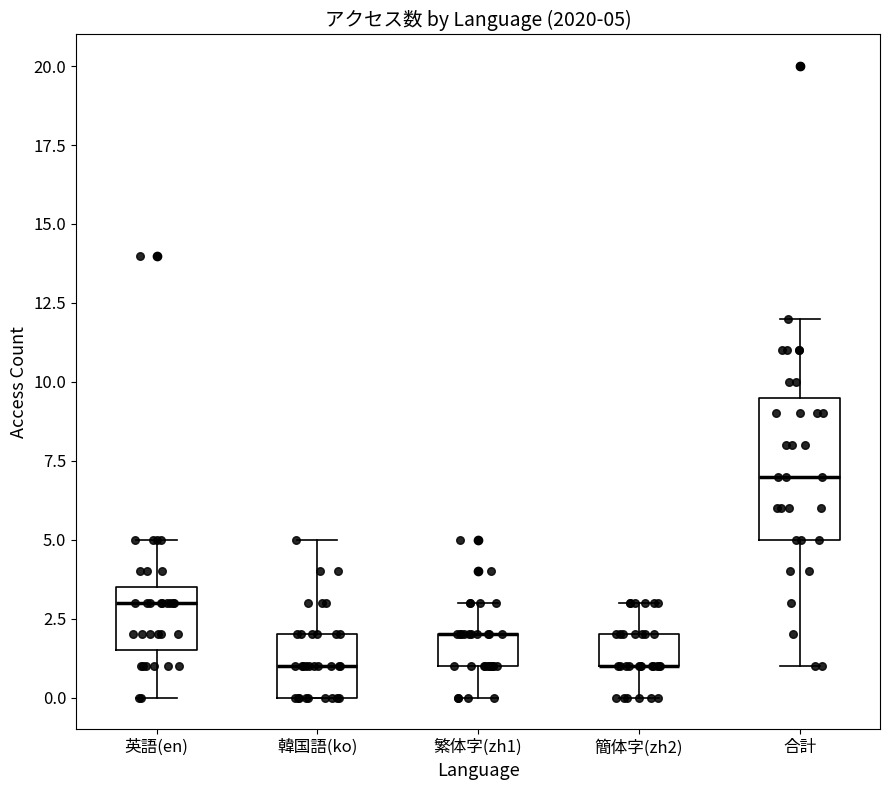

Comparing the boxes themselves (not the whiskers), which one is the tallest?

合計